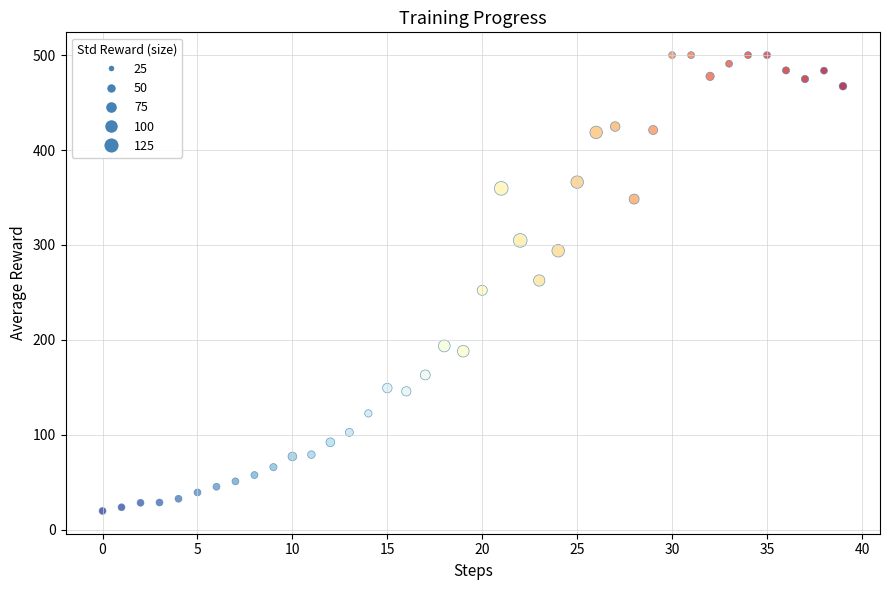

What is the range of Y values (max minus min)?

480.3